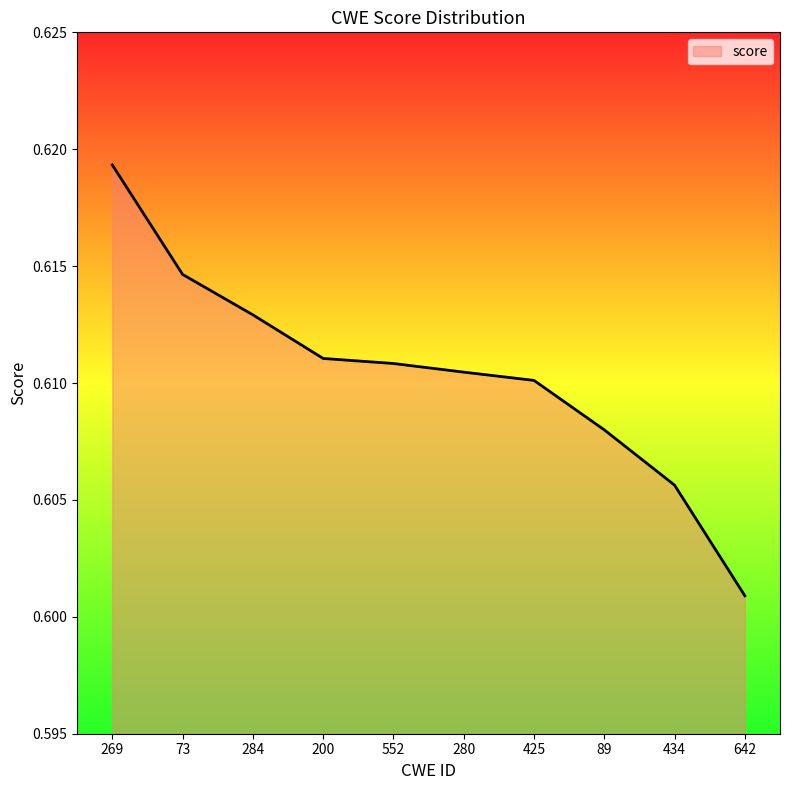

Is it true that the value at 552 is 1.0?

False